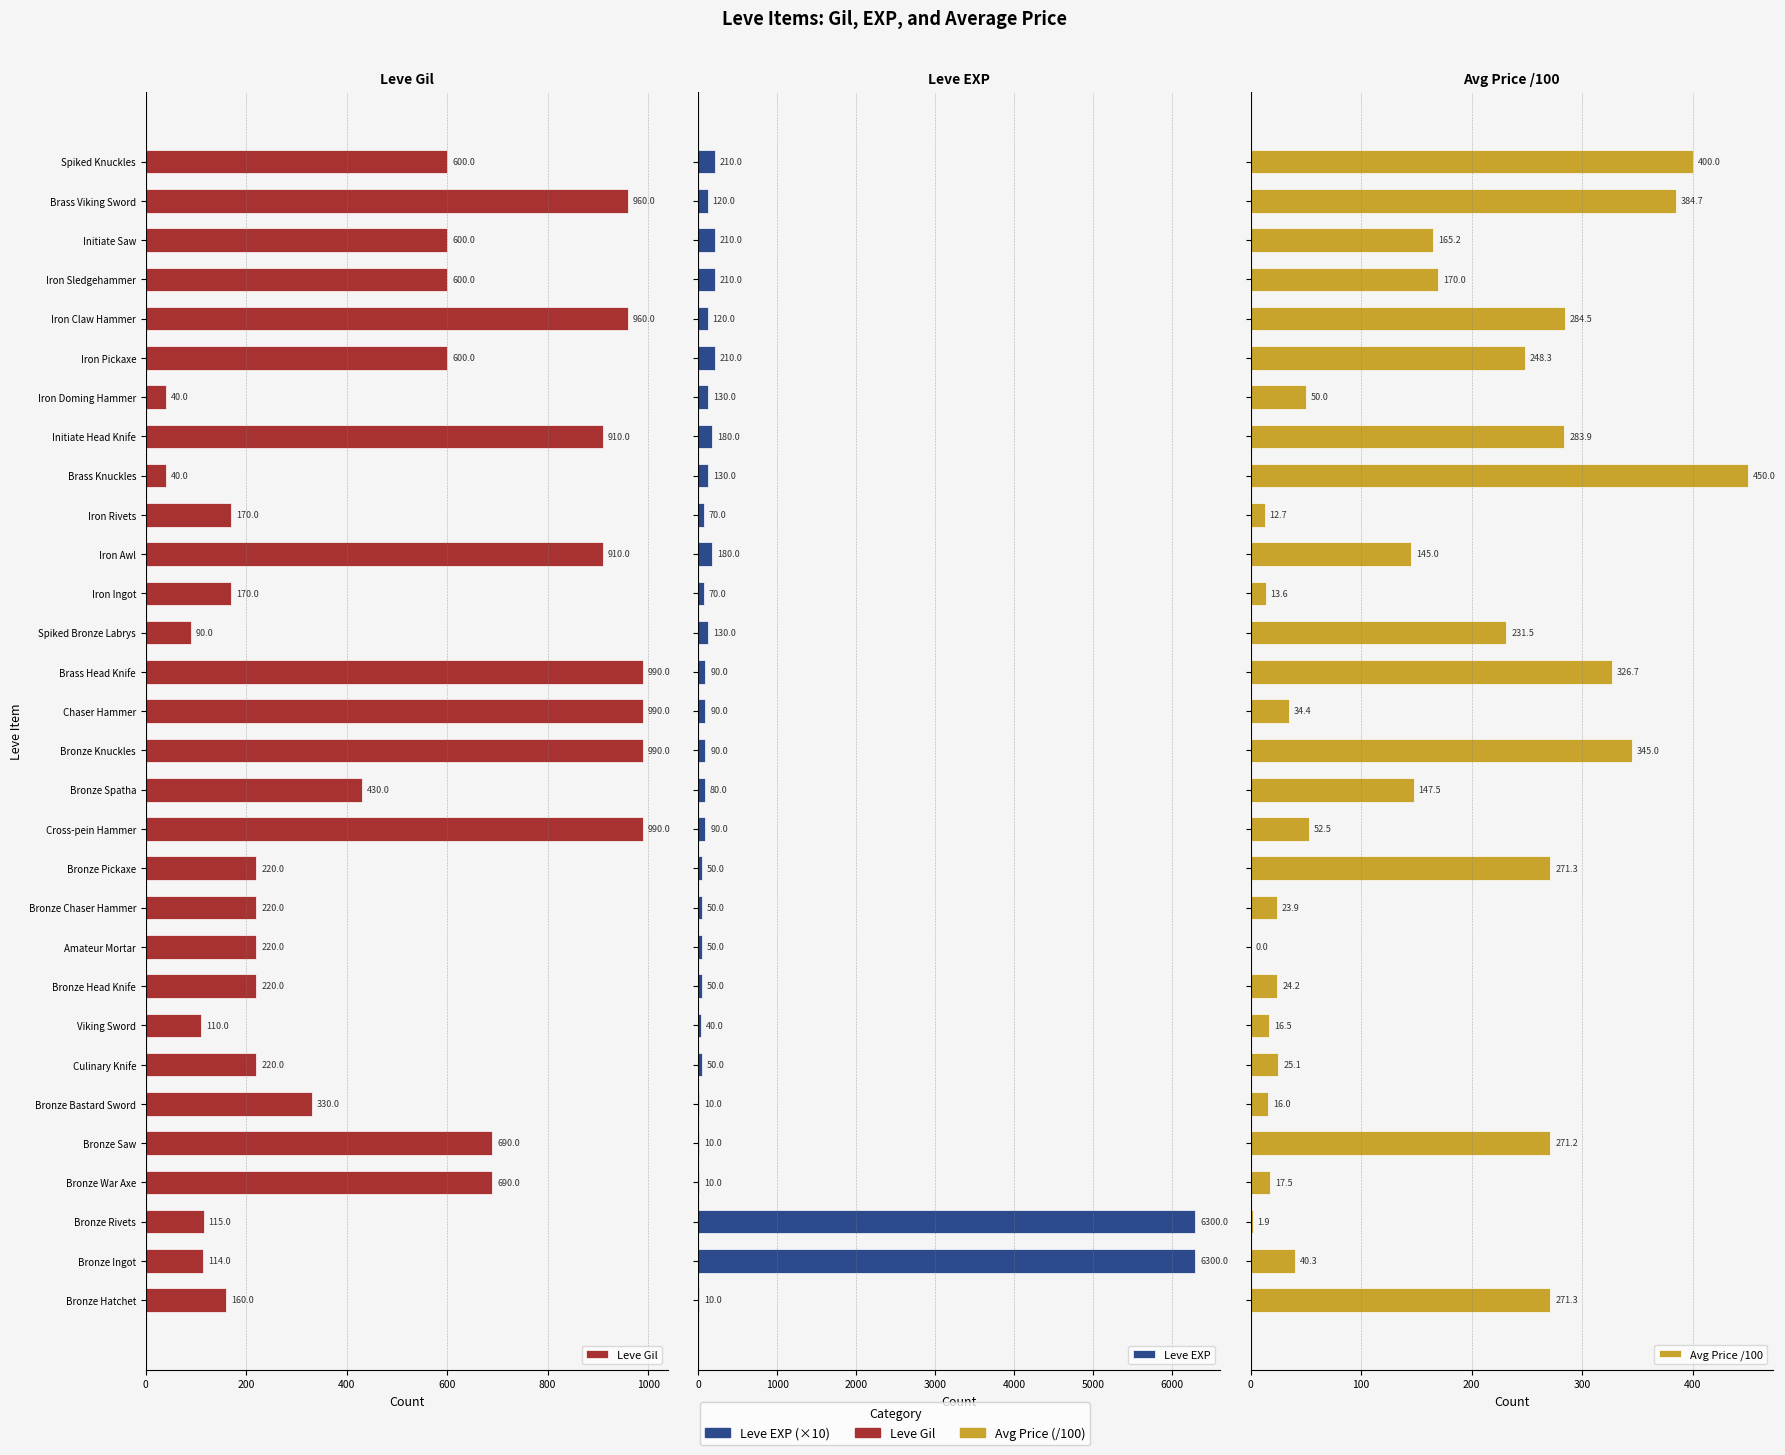

What is the minimum value for Leve Gil?

40.0